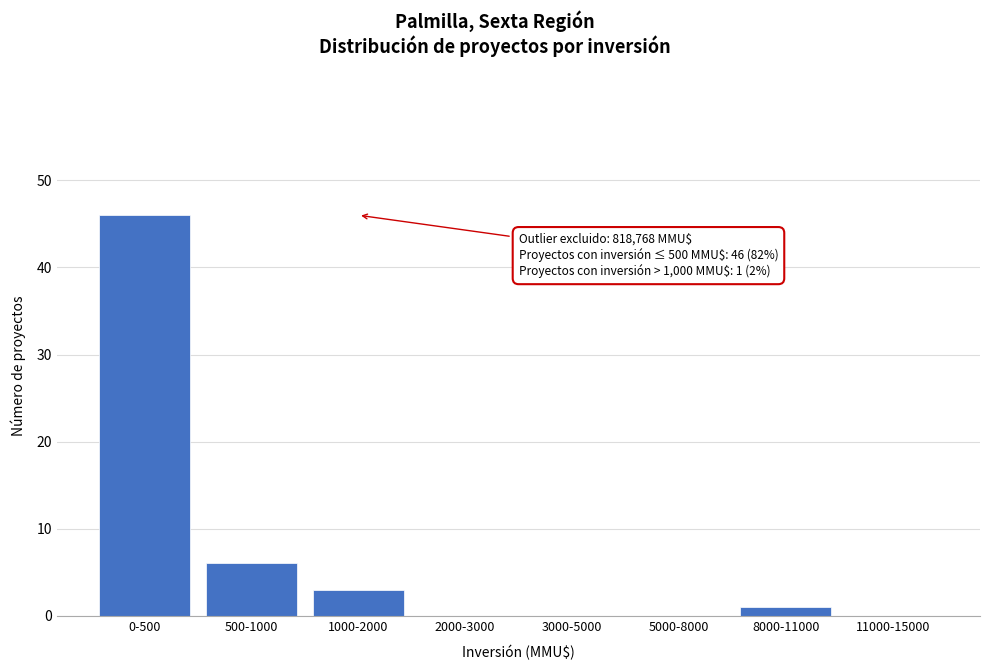

Reading right to left, transcribe all the data shown in this chart.

11000-15000=0	8000-11000=1	5000-8000=0	3000-5000=0	2000-3000=0	1000-2000=3	500-1000=6	0-500=46